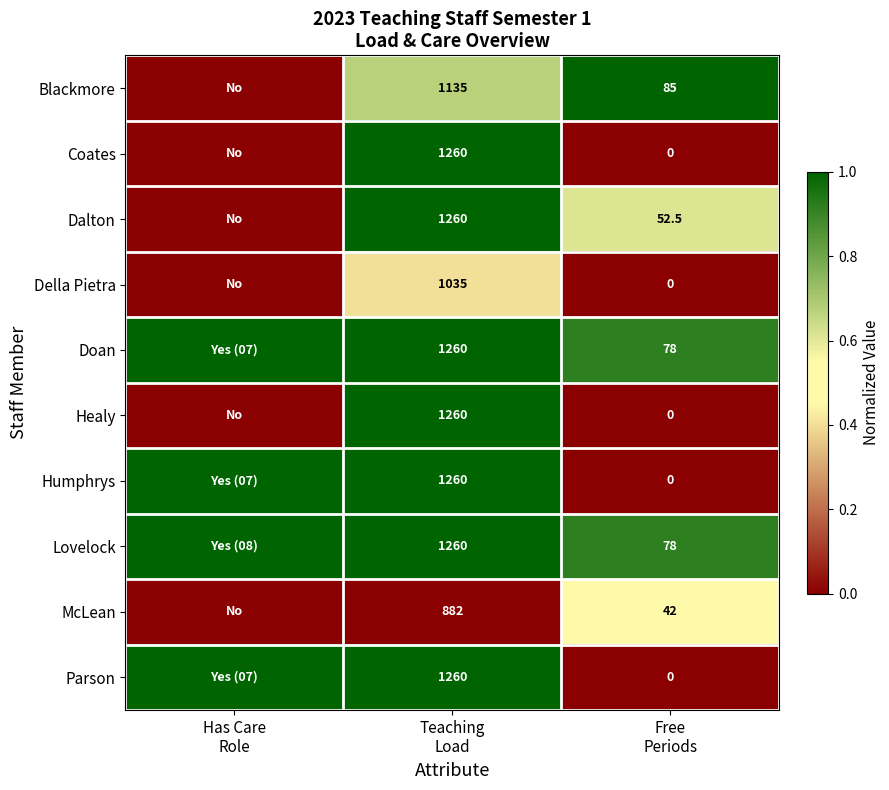

What is the difference between the maximum and minimum values in the Coates series?

1.0